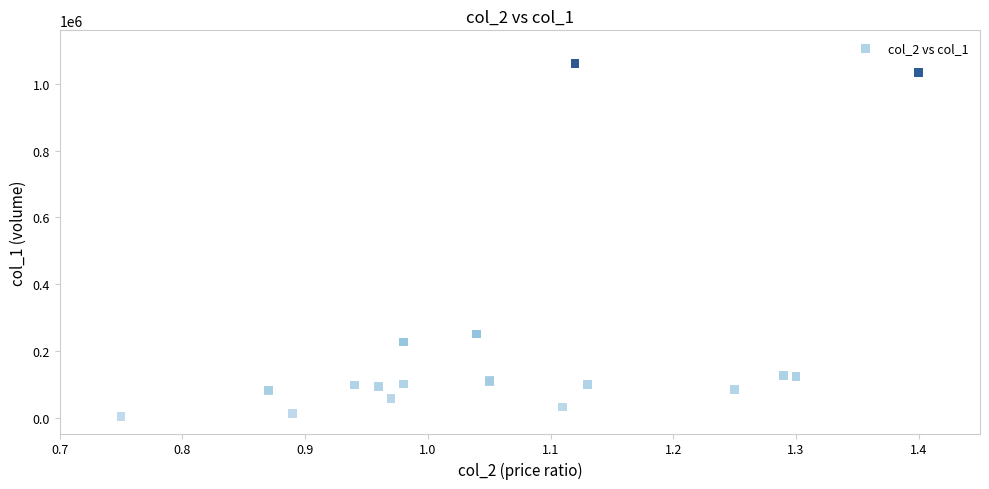

What Y value in the scatter plot is closest to 531725?

251180